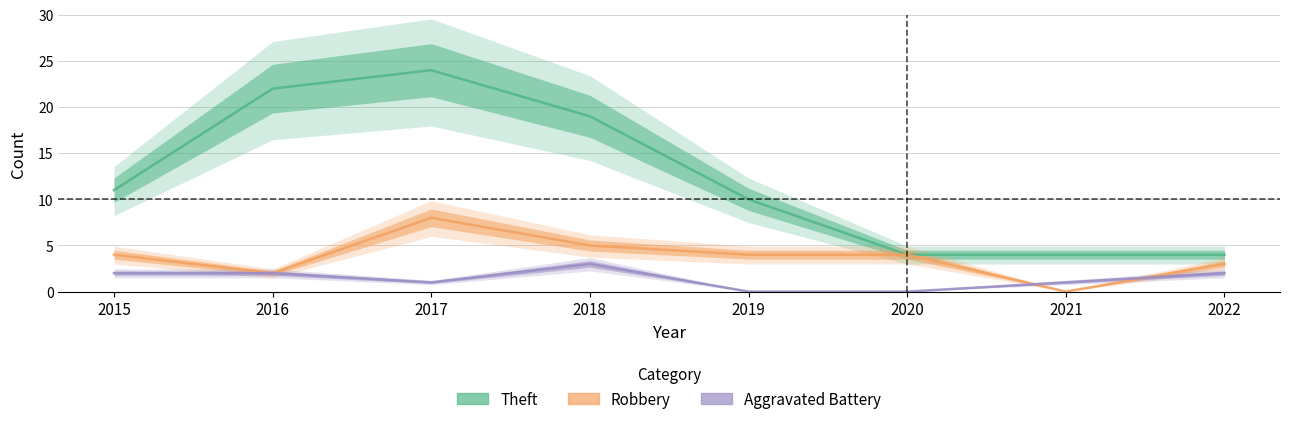

Where is Robbery nearest to the value 4?

2015